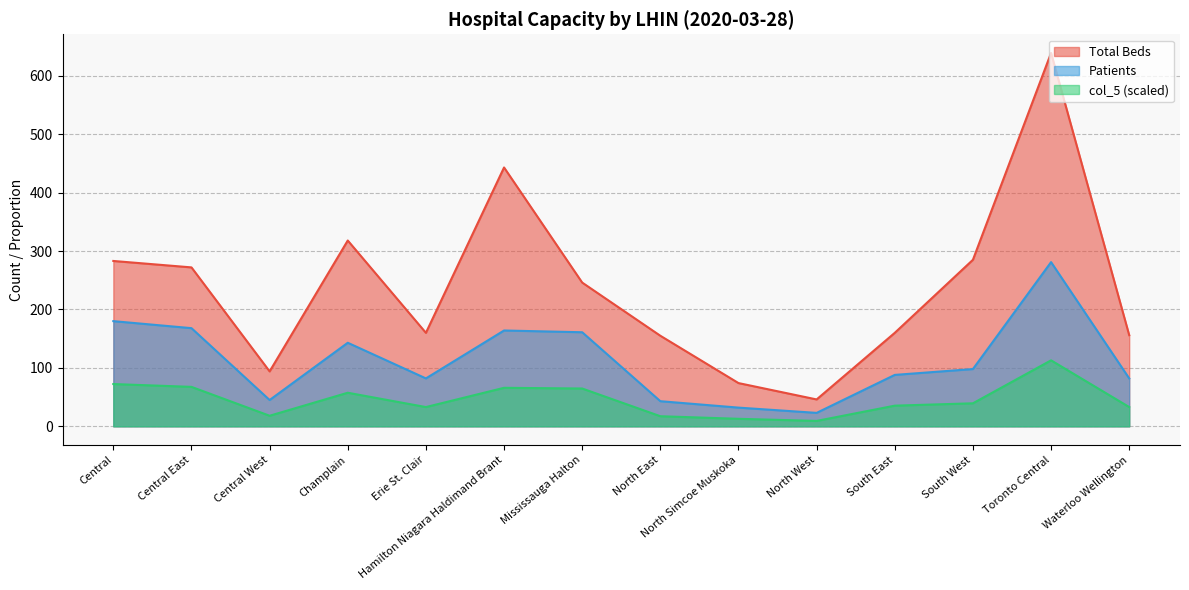

Rank the series by their average value, from highest to lowest.

Total Beds, Patients, col_5 (scaled)